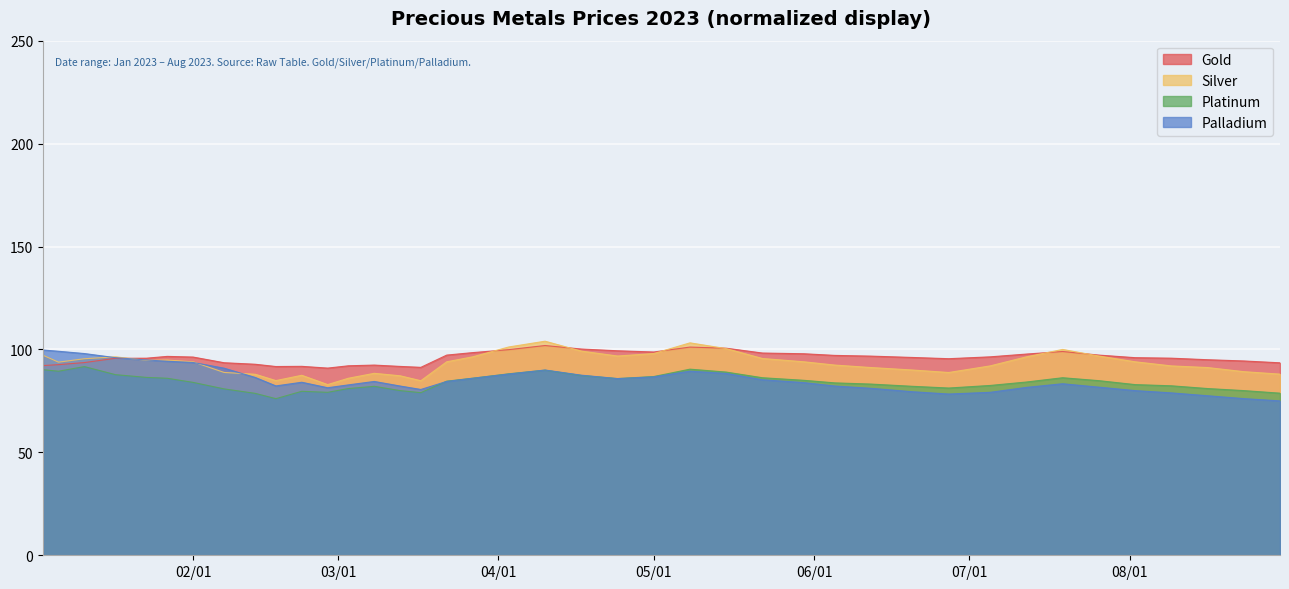

Which series changed the most between 2023-06-27 and 2023-07-12?

Silver